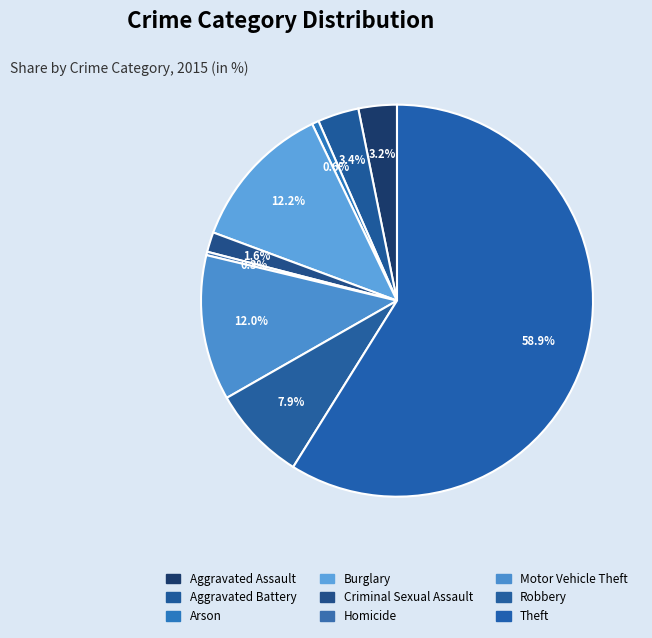

Count the number of slices in the pie.

9